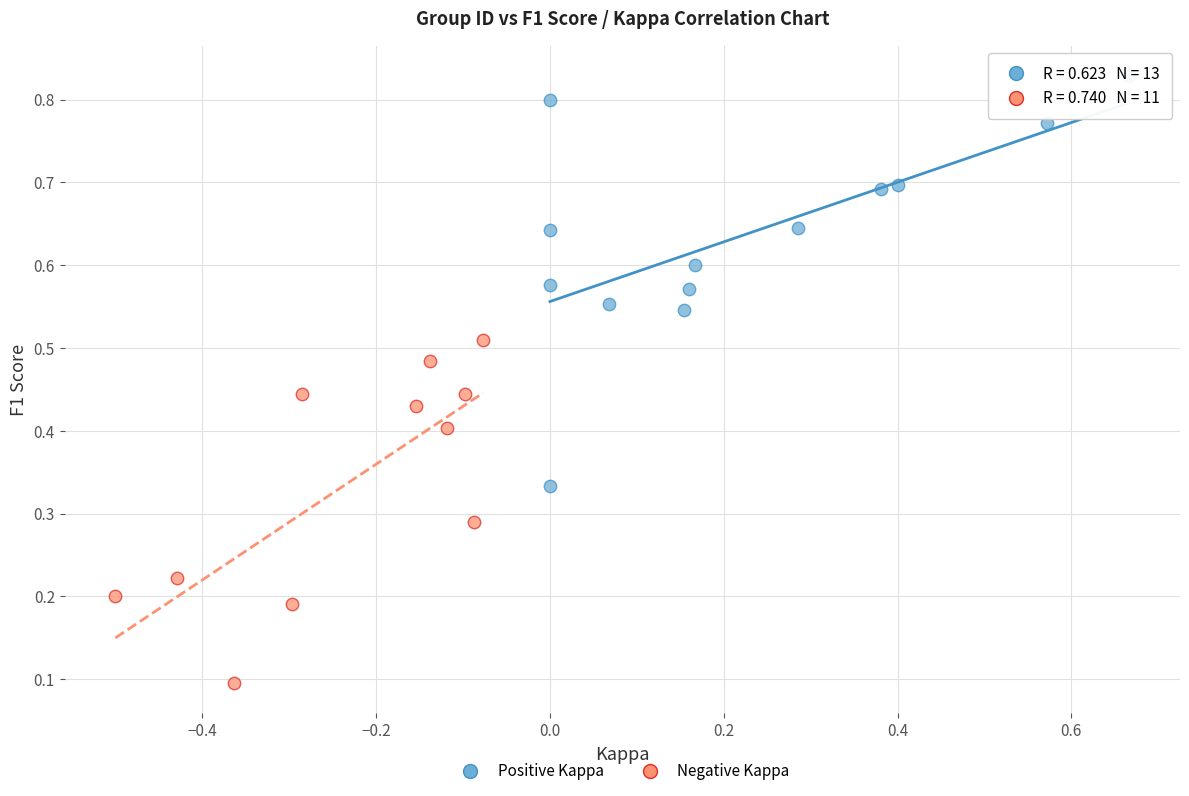

Which series has the largest Y range (max minus min)?

Positive Kappa